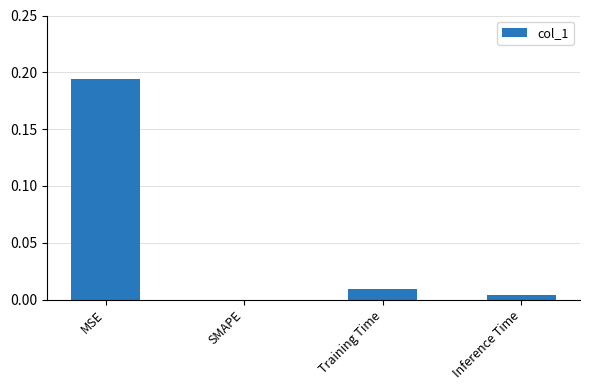

Which label corresponds to the largest value in the chart?

MSE